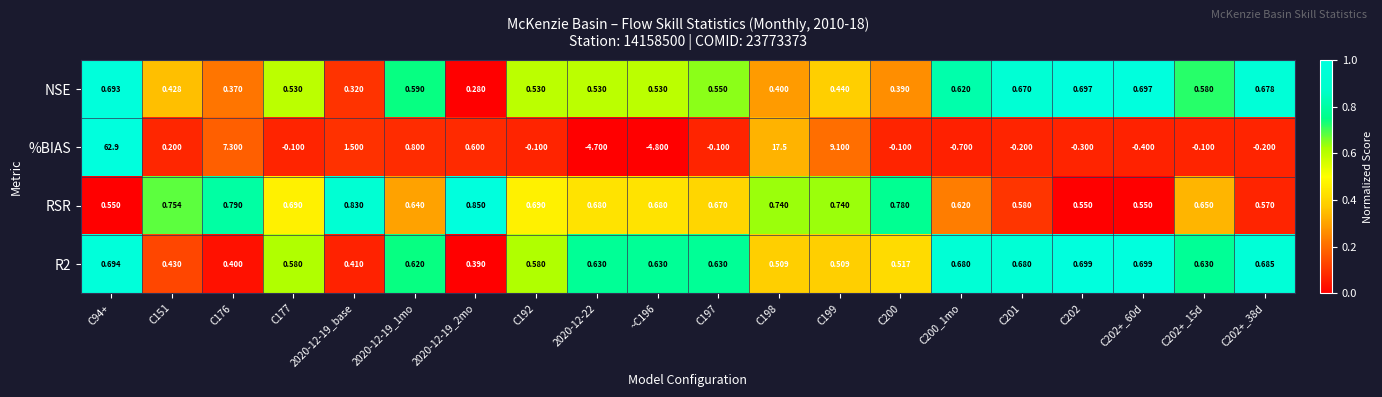

Which series has the largest total across all categories?

%BIAS